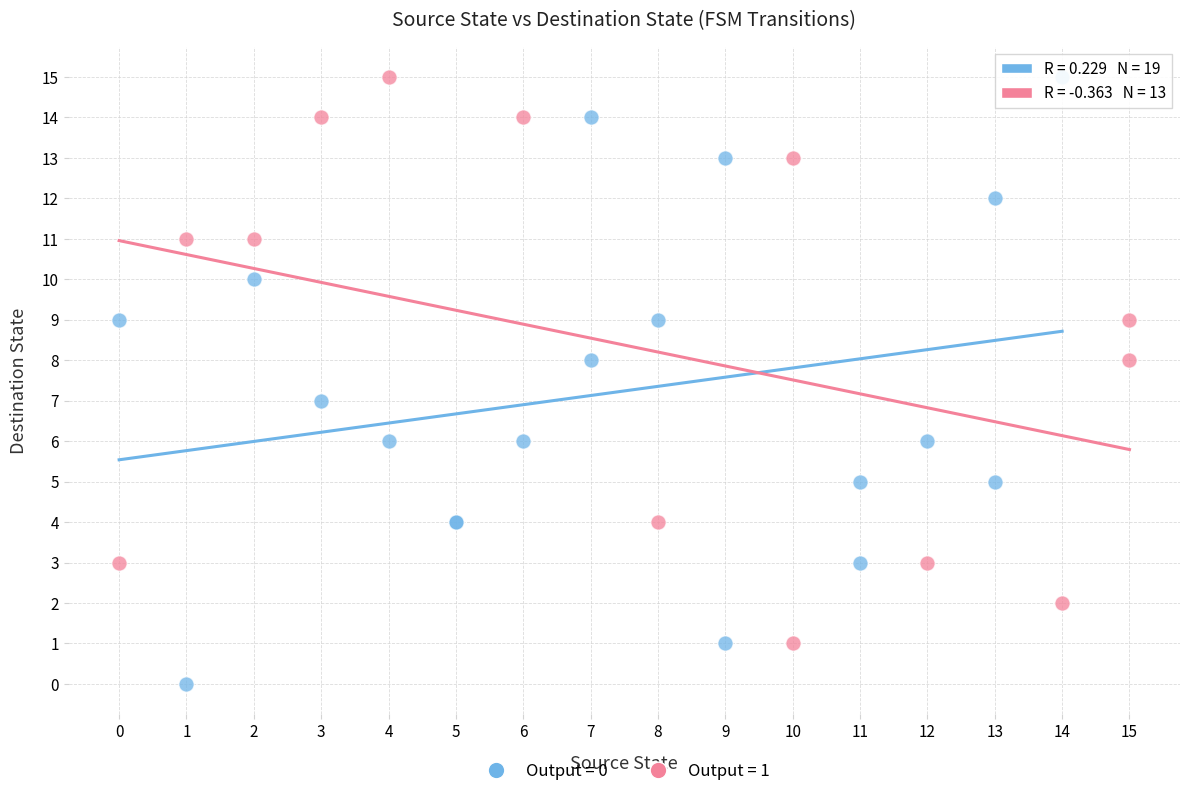

Which series has the largest Y range (max minus min)?

Output = 0